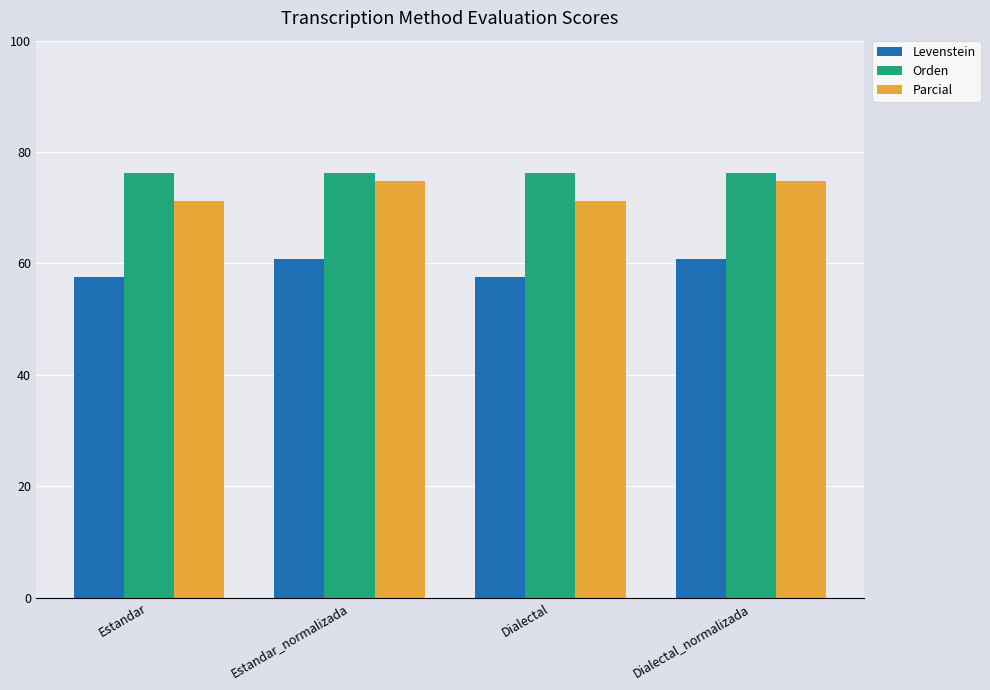

What is the minimum value shown in the chart?

57.5